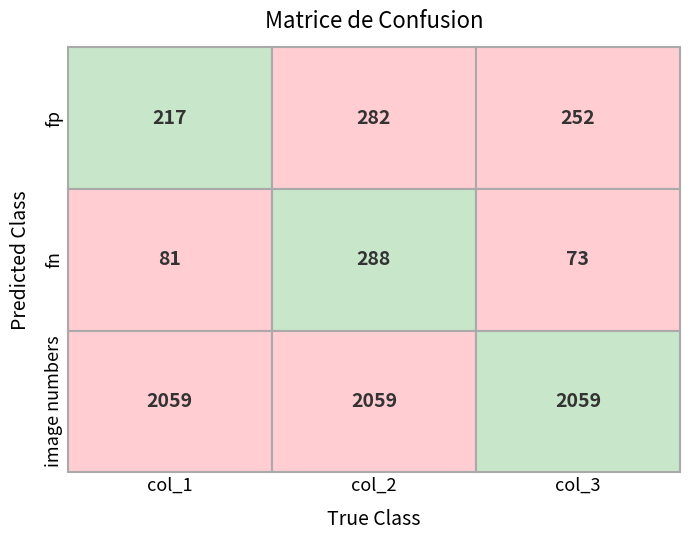

Which series changed the most between col_1 and col_3?

fp